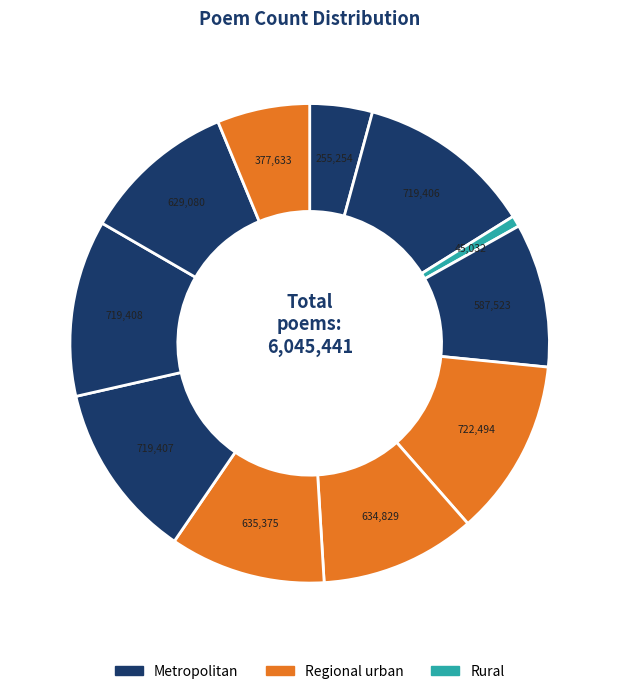

Count the number of slices in the pie.

11